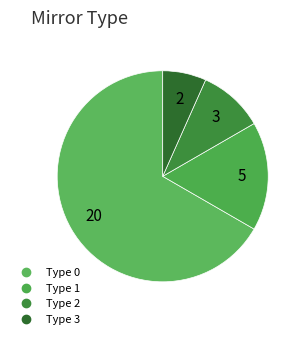

Do Type 0 and Type 2 together represent more than half of the pie?

Yes